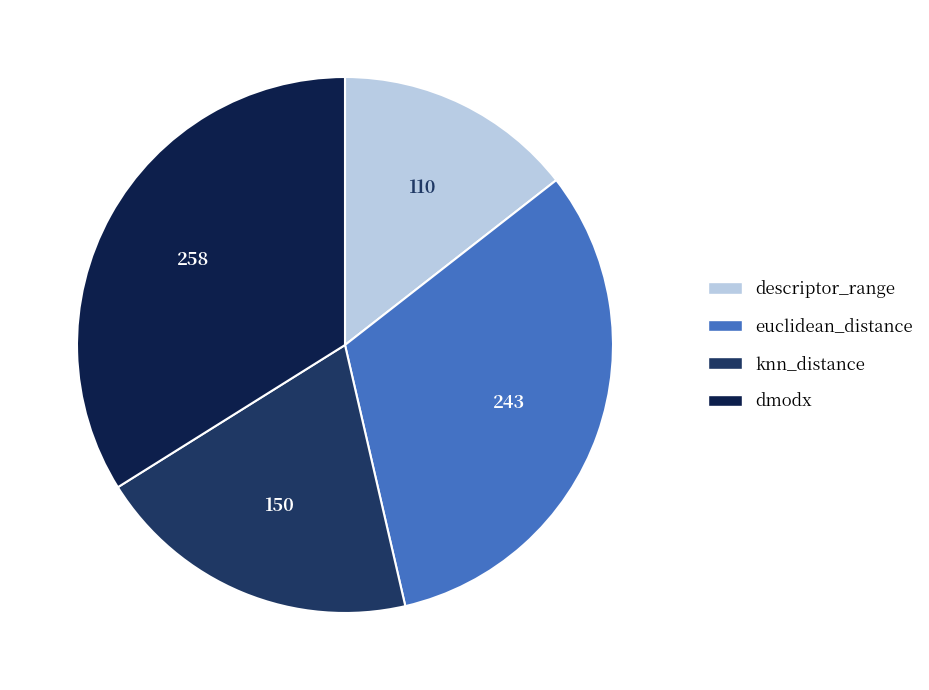

How many segments does this pie chart have?

4